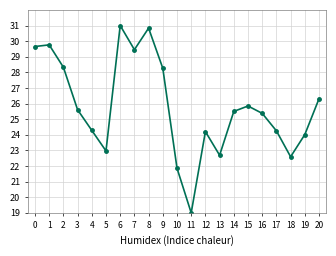

What is the value of the 4th point from the left?

25.6